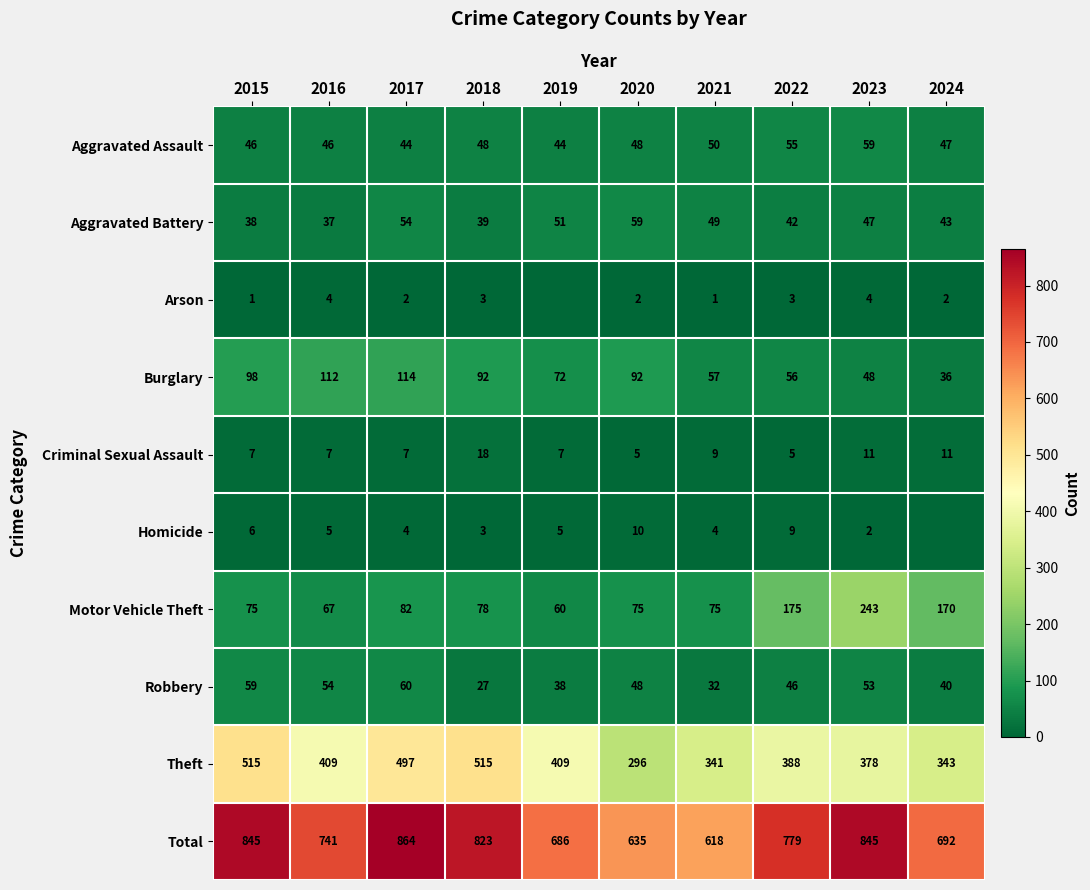

Between 2021 and 2016, which is larger?

2021